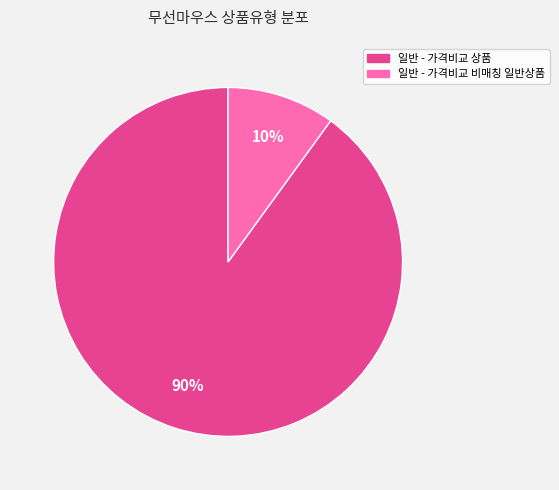

What is the ratio of the value at 일반 - 가격비교 상품 to the value at 일반 - 가격비교 비매칭 일반상품?

9.0